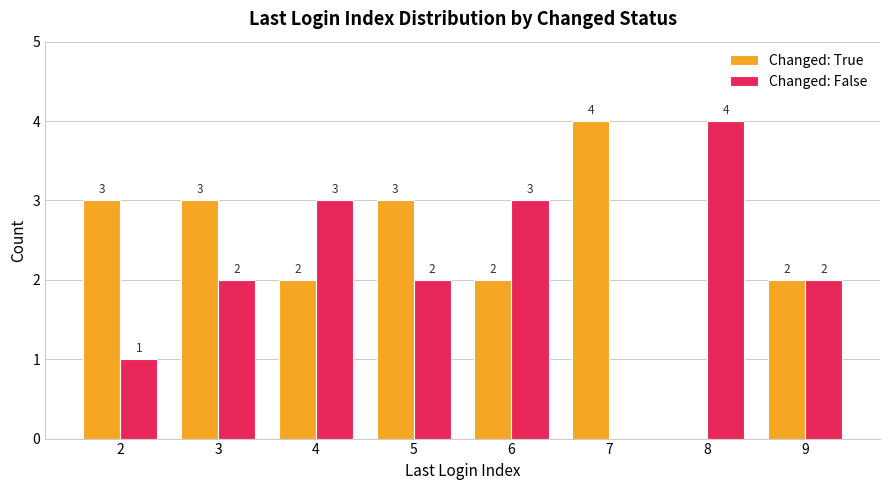

What is the sum of all Changed: False values?

17